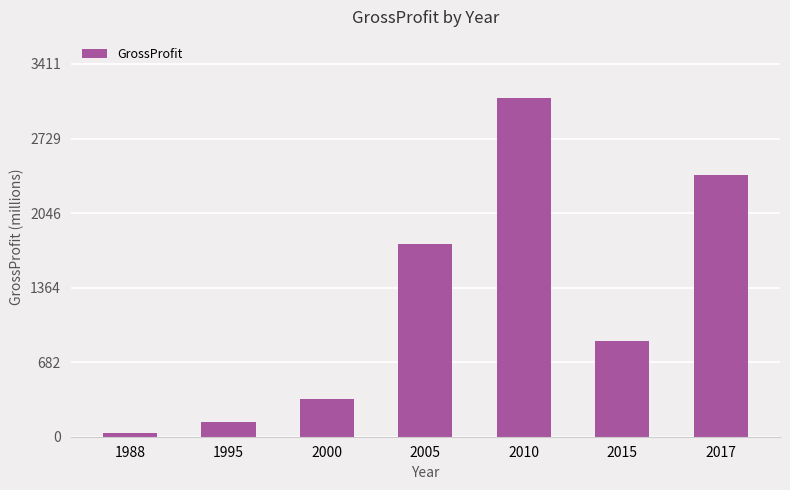

At which label is the value closest to 1569?

2005